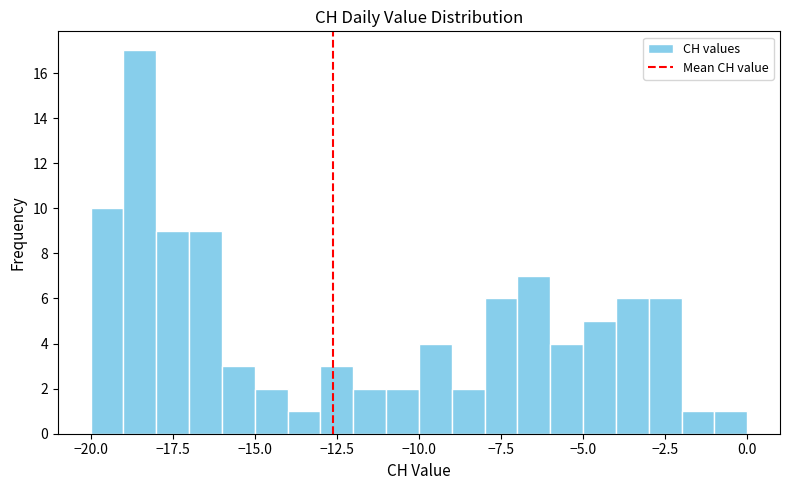

Read against the x-axis, roughly where is the centre of the tallest bar?

-18.5